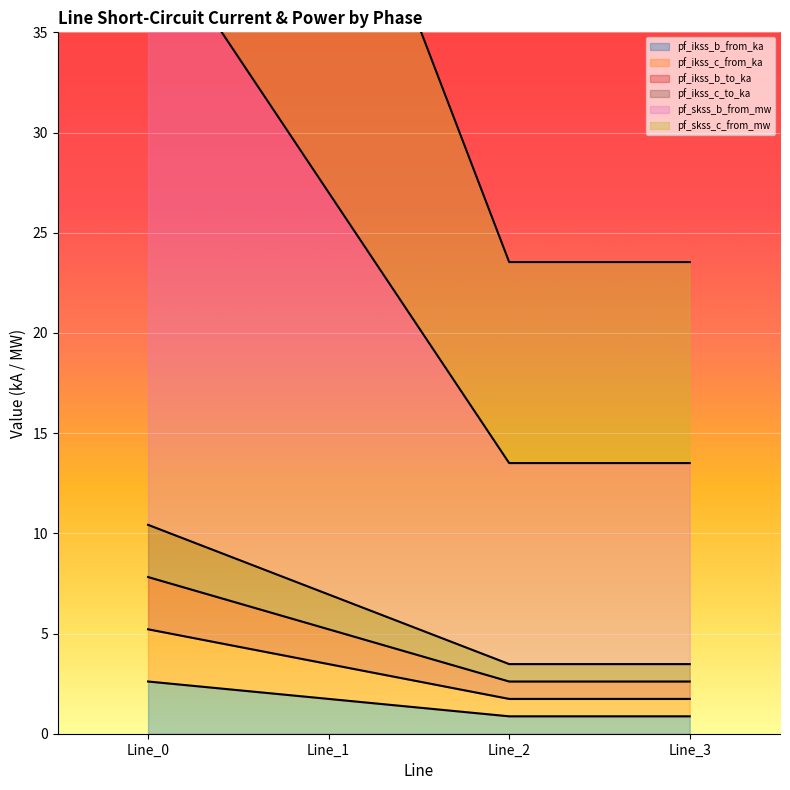

The value of pf_ikss_b_from_ka at Line_2 is 0.9. True or false?

True